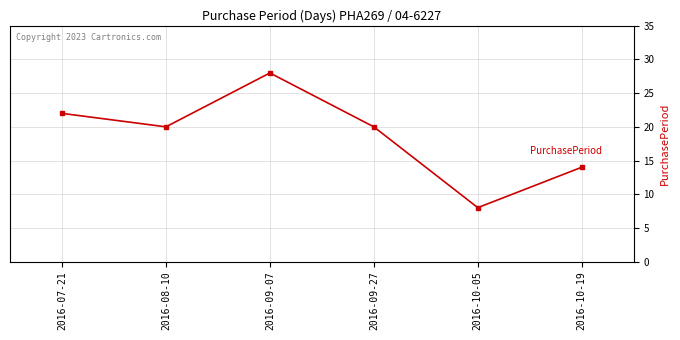

Approximately how many times larger is the value at 2016-10-05 compared to 2016-07-21?

0.4